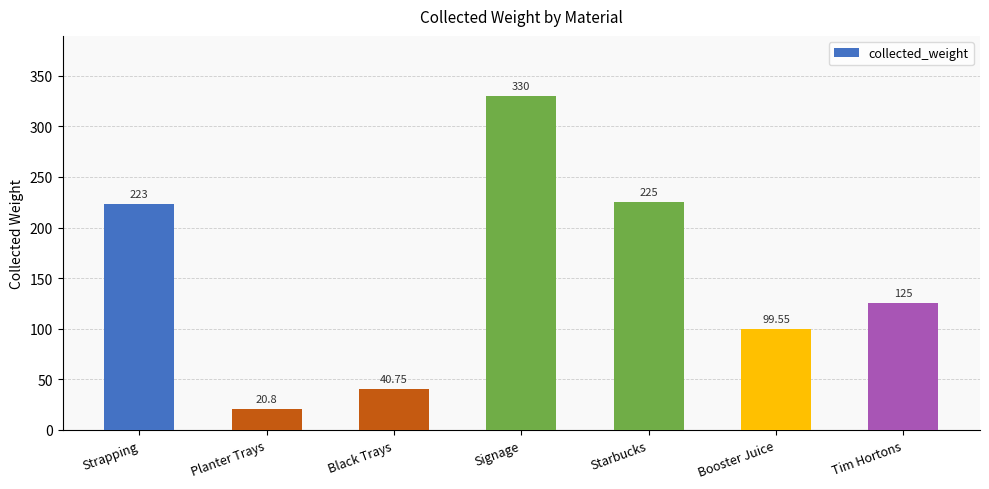

At which label is the value closest to 175?

Strapping